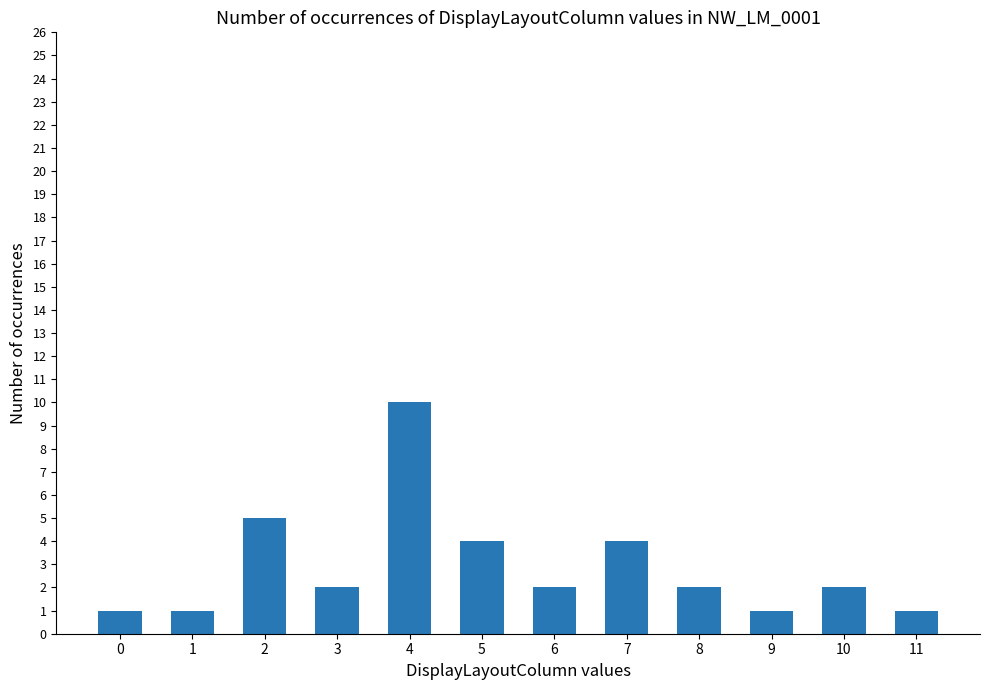

What is the ratio of the value at 8 to the value at 7?

0.5